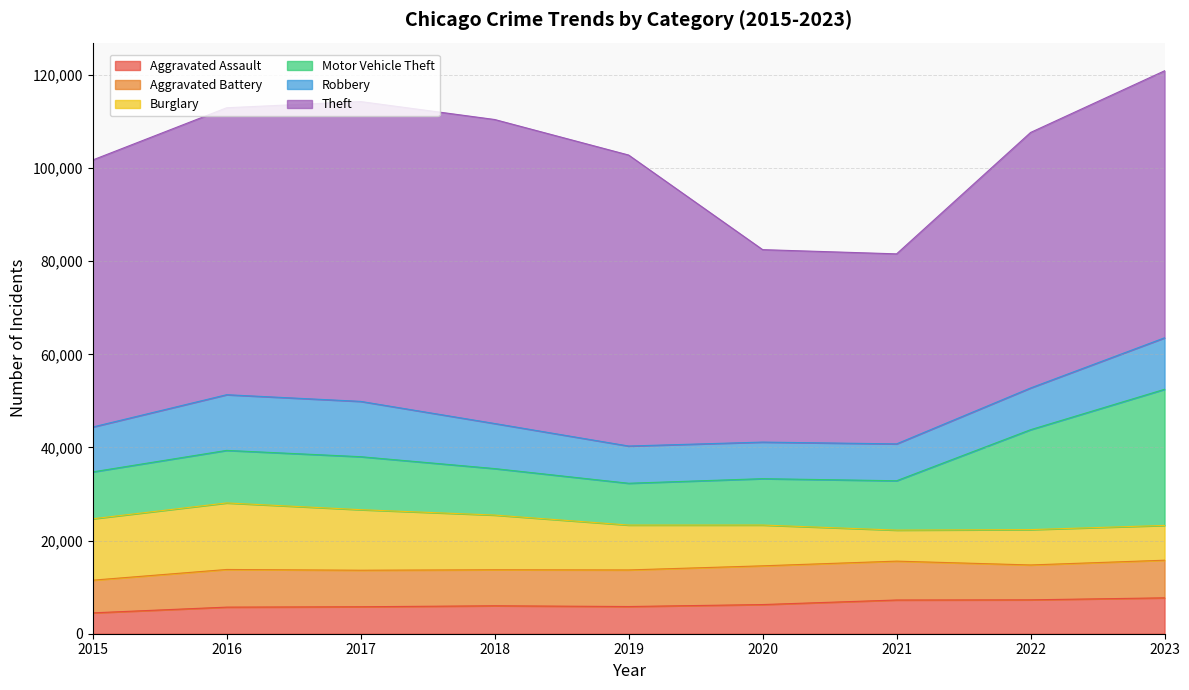

Where is Robbery nearest to the value 9907?

2018